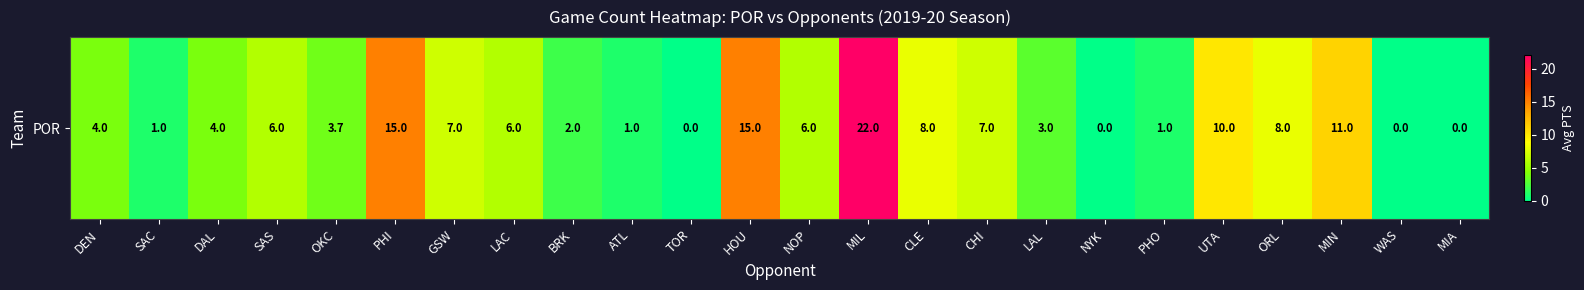

Rank the categories by value from highest to lowest.

MIL, PHI, HOU, MIN, UTA, CLE, ORL, GSW, CHI, SAS, LAC, NOP, DEN, DAL, OKC, LAL, BRK, SAC, ATL, PHO, TOR, NYK, WAS, MIA